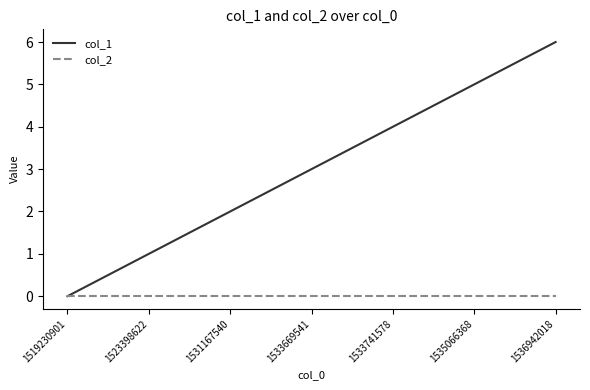

Rank the series at 1533741578 from lowest to highest value.

col_2, col_1